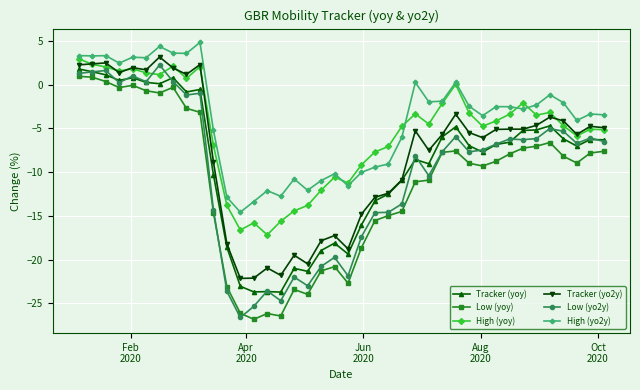

True or false: Tracker (yo2y) has more than 0 interior local peaks.

True